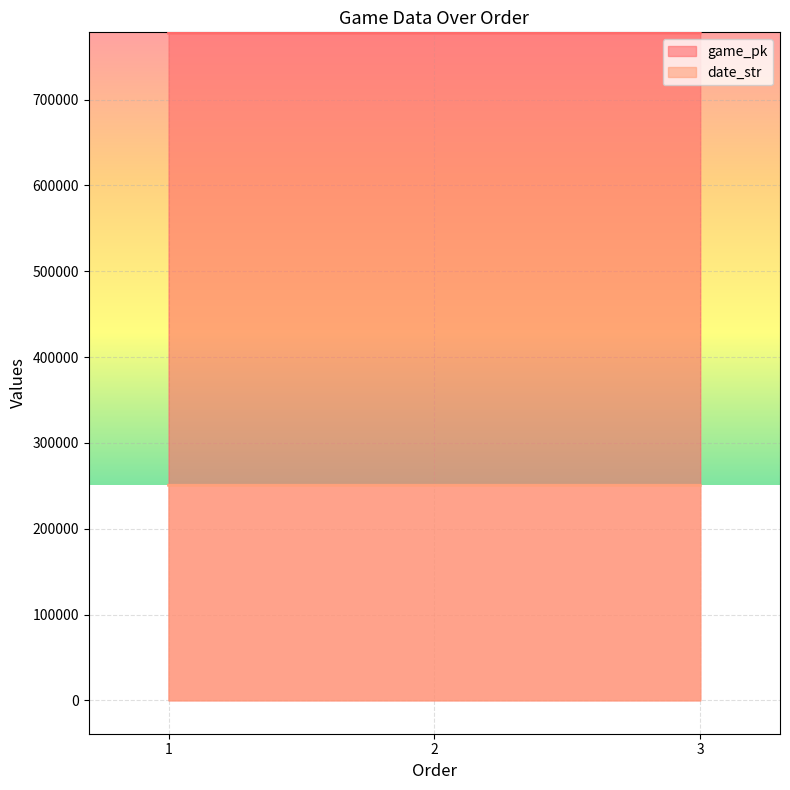

What is the sum of all game_pk values?

2332710